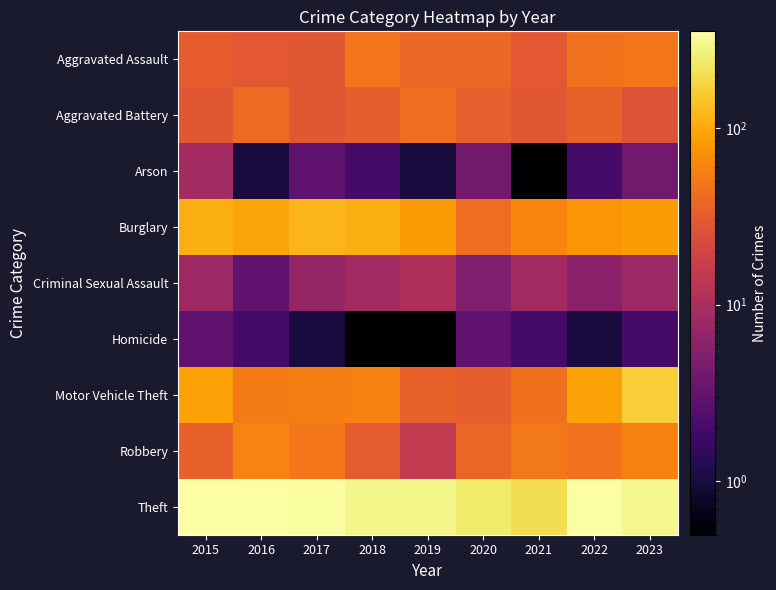

Reading right to left, transcribe all the data shown in this chart.

Aggravated Assault: 2023=48.0	2022=46.0	2021=30.0	2020=38.0	2019=38.0	2018=47.0	2017=29.0	2016=30.0	2015=32.0
Aggravated Battery: 2023=27.0	2022=35.0	2021=29.0	2020=34.0	2019=42.0	2018=33.0	2017=29.0	2016=40.0	2015=29.0
Arson: 2023=4.0	2022=2.0	2021=0.1	2020=4.0	2019=1.0	2018=2.0	2017=3.0	2016=1.0	2015=9.0
Burglary: 2023=83.0	2022=77.0	2021=61.0	2020=42.0	2019=83.0	2018=106.0	2017=117.0	2016=93.0	2015=108.0
Criminal Sexual Assault: 2023=8.0	2022=6.0	2021=9.0	2020=5.0	2019=11.0	2018=9.0	2017=7.0	2016=3.0	2015=8.0
Homicide: 2023=2.0	2022=1.0	2021=2.0	2020=3.0	2019=0.1	2018=0.1	2017=1.0	2016=2.0	2015=3.0
Motor Vehicle Theft: 2023=160.0	2022=91.0	2021=45.0	2020=33.0	2019=35.0	2018=57.0	2017=55.0	2016=54.0	2015=89.0
Robbery: 2023=58.0	2022=46.0	2021=51.0	2020=37.0	2019=15.0	2018=31.0	2017=49.0	2016=59.0	2015=35.0
Theft: 2023=294.0	2022=351.0	2021=205.0	2020=242.0	2019=288.0	2018=289.0	2017=335.0	2016=350.0	2015=348.0